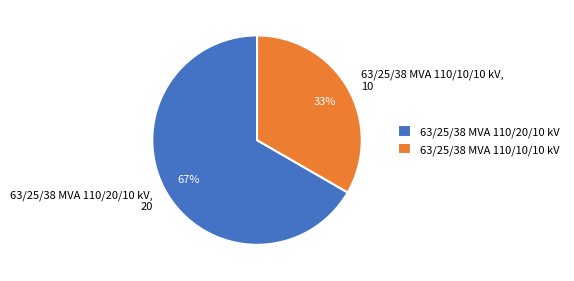

To the nearest percent, what portion does 63/25/38 MVA 110/20/10 kV represent?

67%